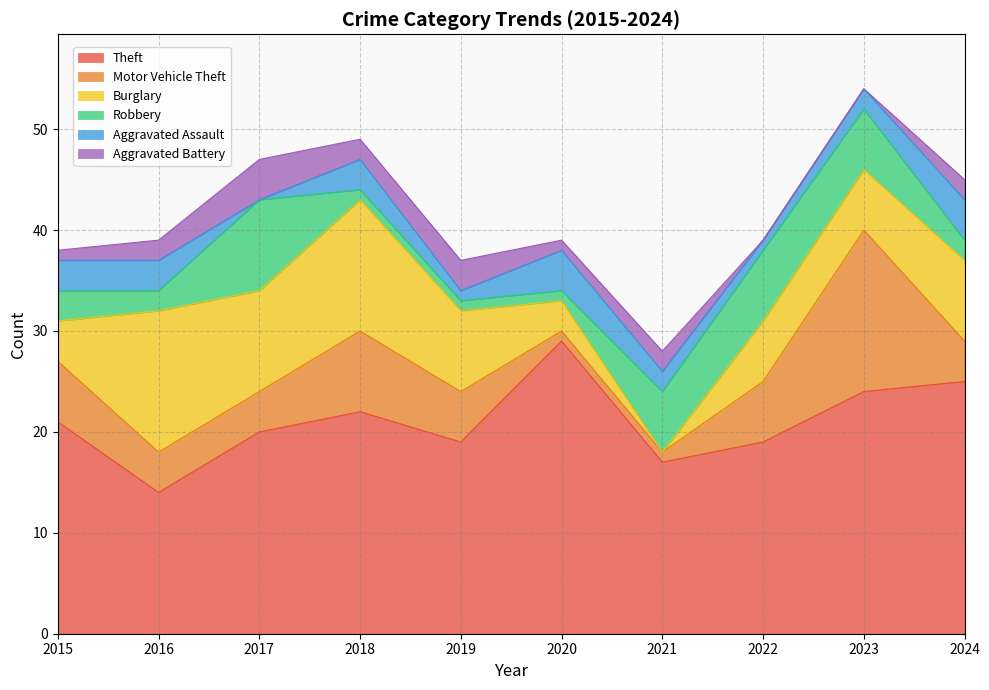

At which label does Burglary first exceed 8?

2016